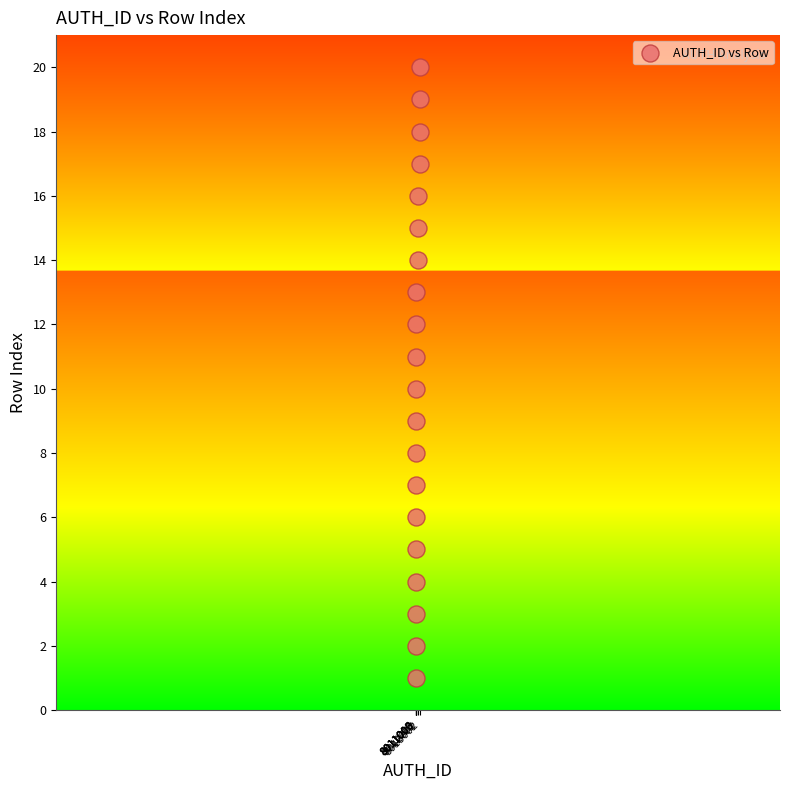

What is the range of Y values (max minus min)?

19